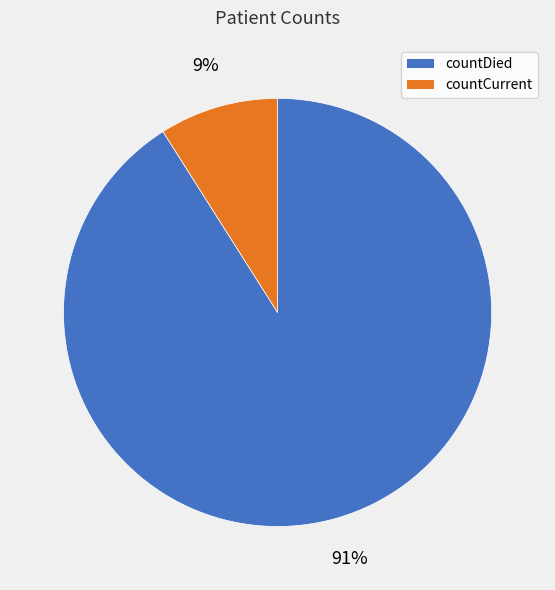

Rank the categories by value from lowest to highest.

countCurrent, countDied